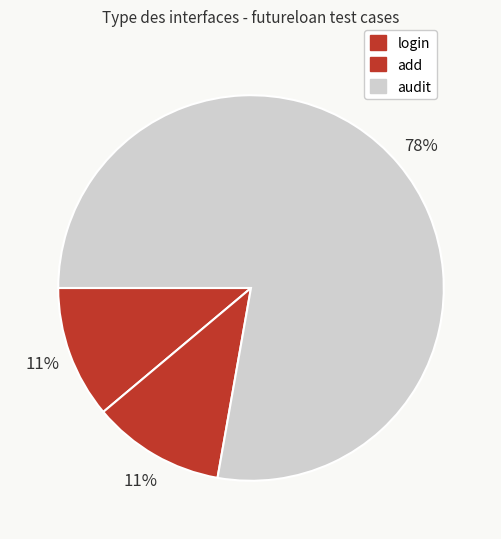

Is there a majority slice in this chart?

Yes